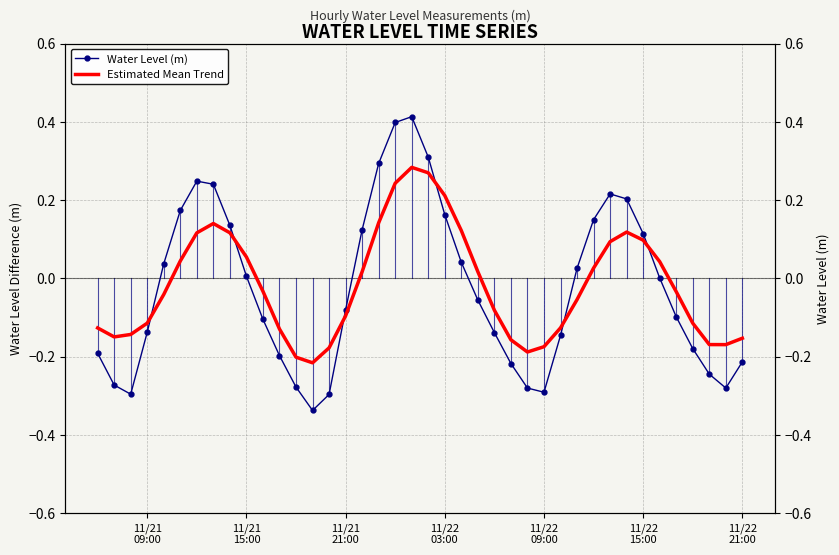

The value of Water Level (m) at 29 is 0.0. True or false?

False